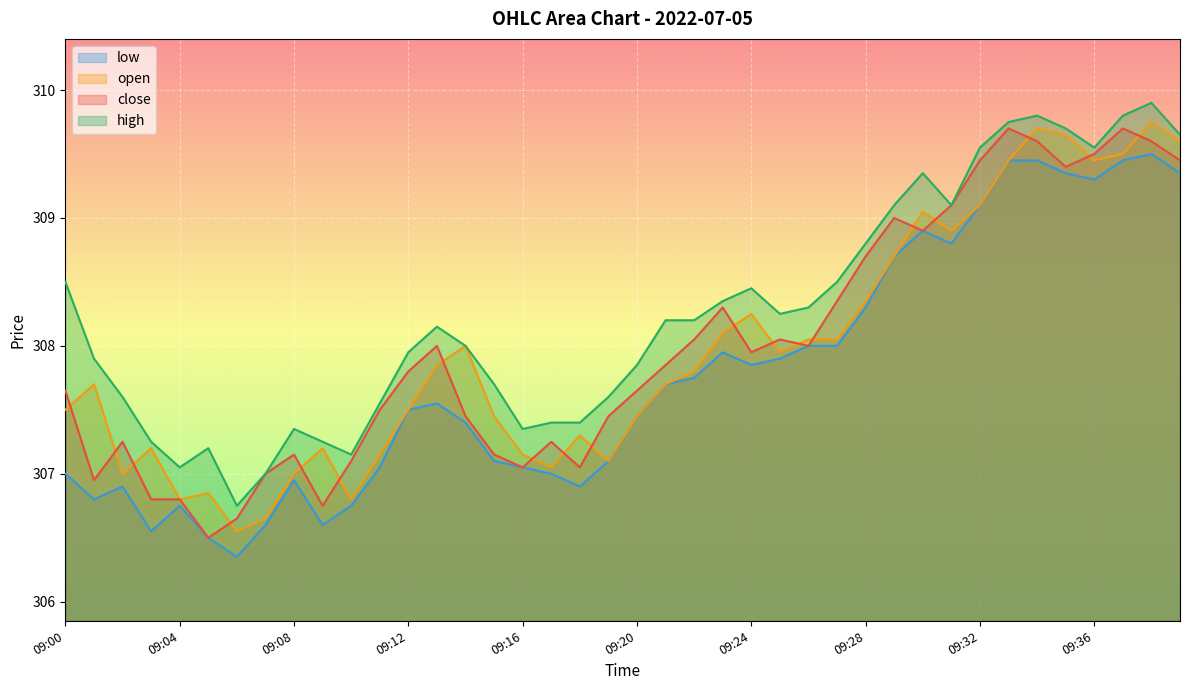

Is the value of low at 09:26 greater than the value of high at 09:37?

No